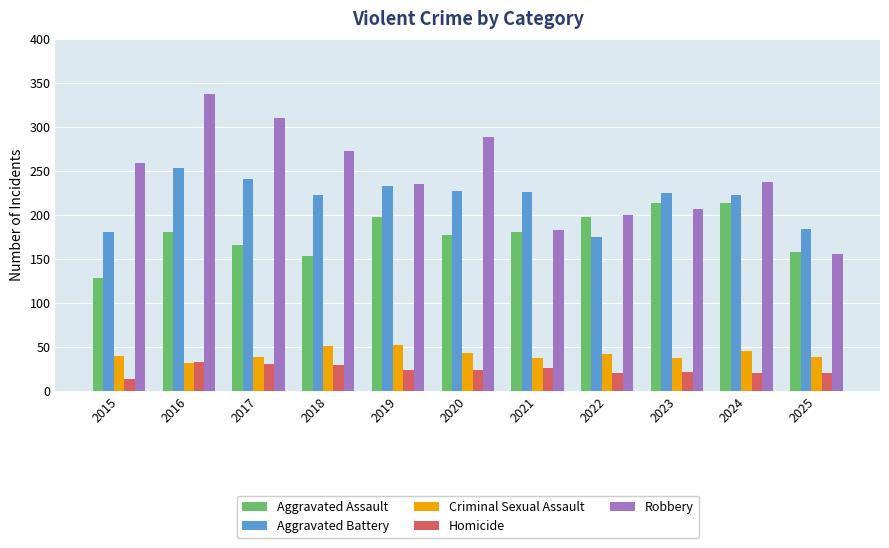

The value of Criminal Sexual Assault at 2021 is 9. True or false?

False